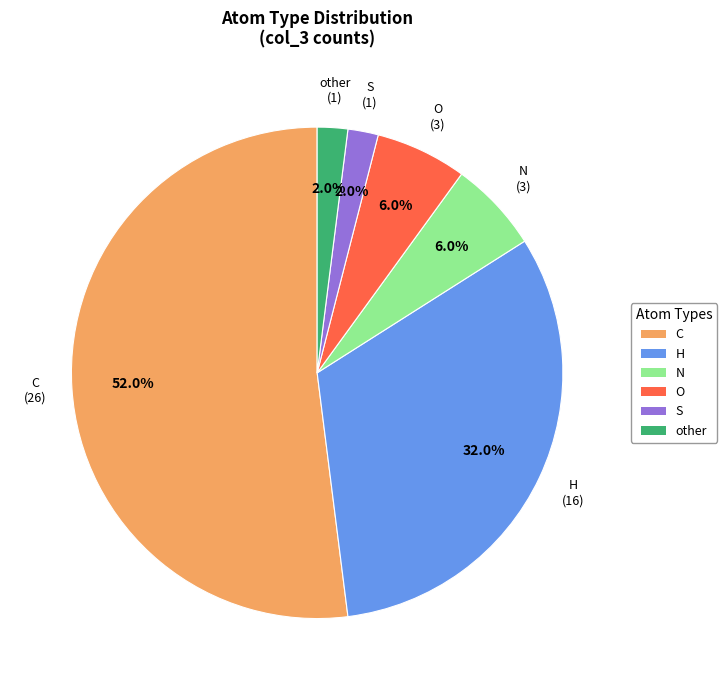

True or false: N accounts for 6% of the total.

True